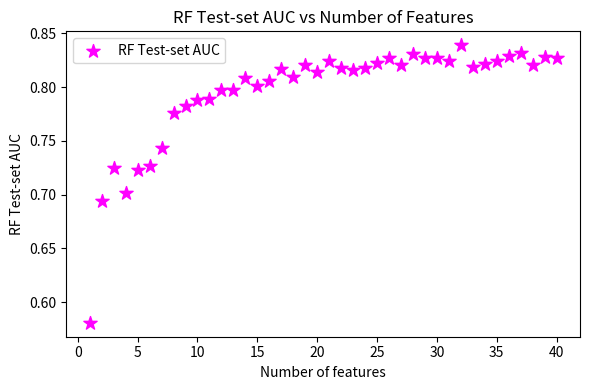

What is the range of Y values (max minus min)?

0.3